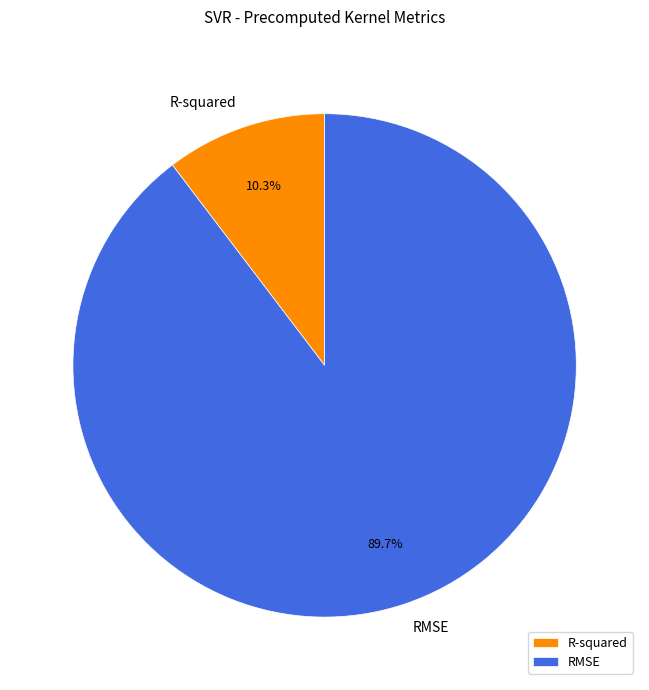

The RMSE slice represents 90% of the pie. True or false?

True